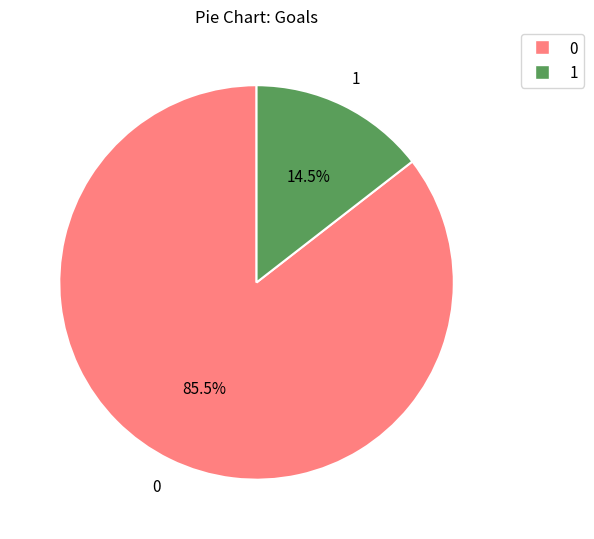

To the nearest percent, what is the combined percentage of 0 and 1?

100%